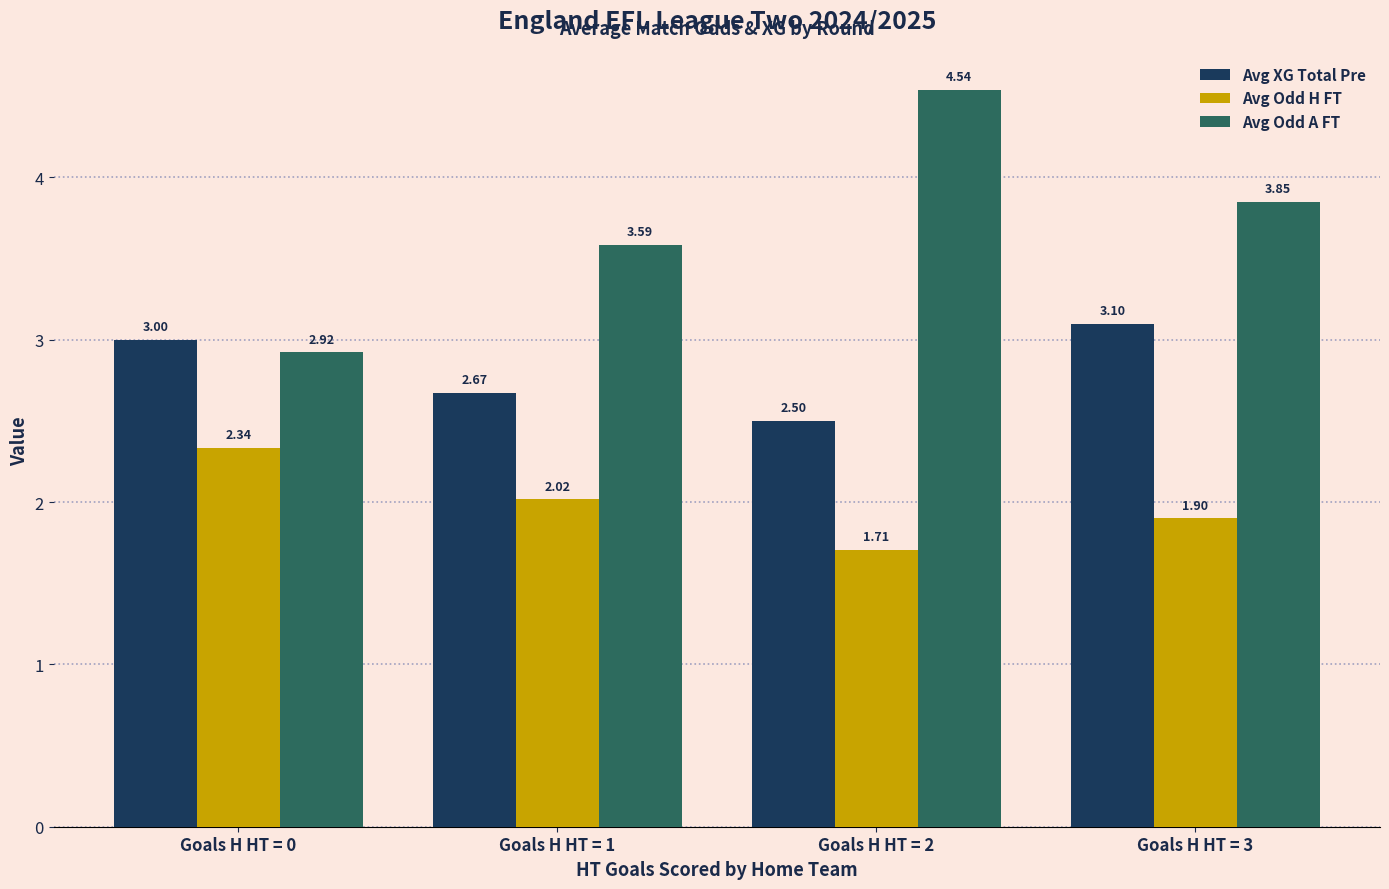

List the series in order of their peak value, lowest first.

Avg Odd H FT, Avg XG Total Pre, Avg Odd A FT